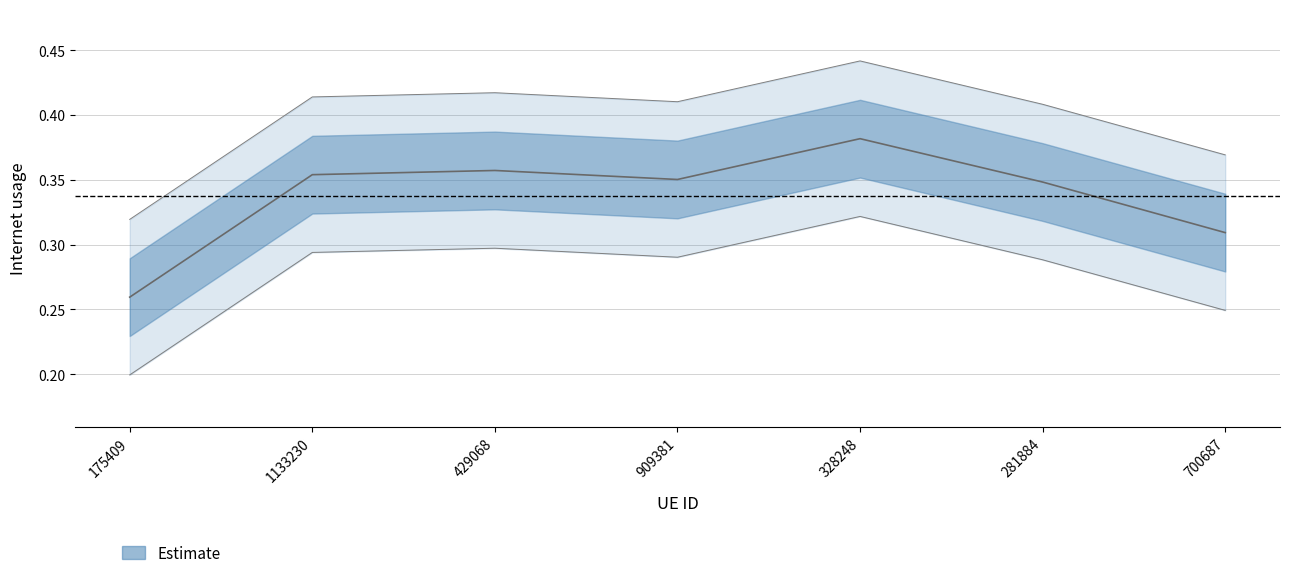

What is the difference between the maximum and minimum values?

0.1